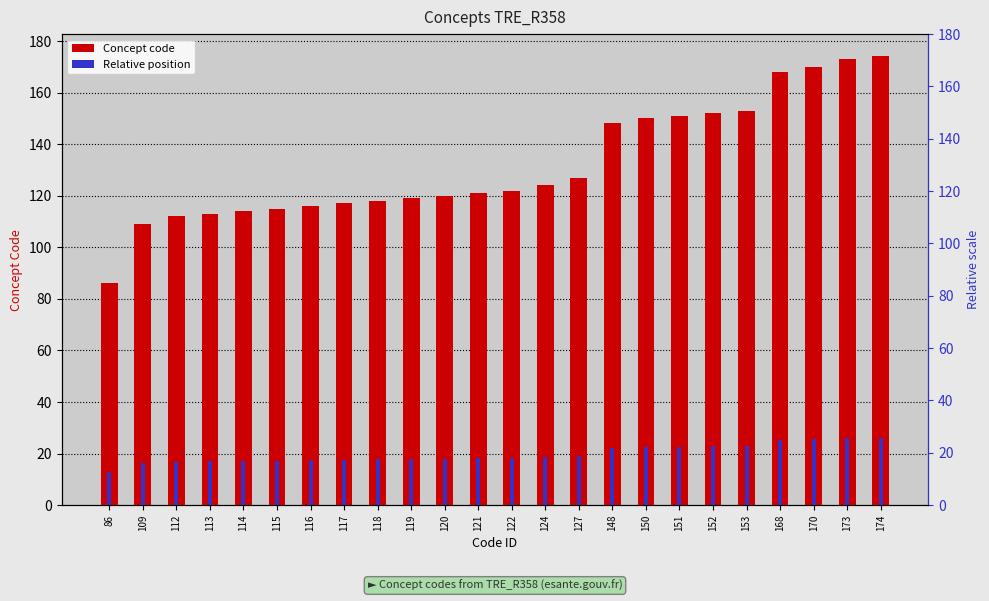

The value of Concept code at 114 is 170.8. True or false?

False